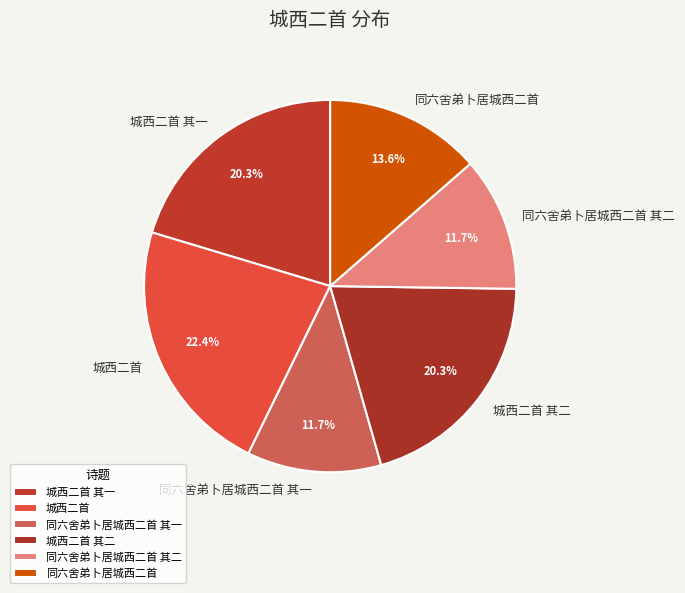

Is it true that 同六舍弟卜居城西二首 其一 is 12% of the pie?

True